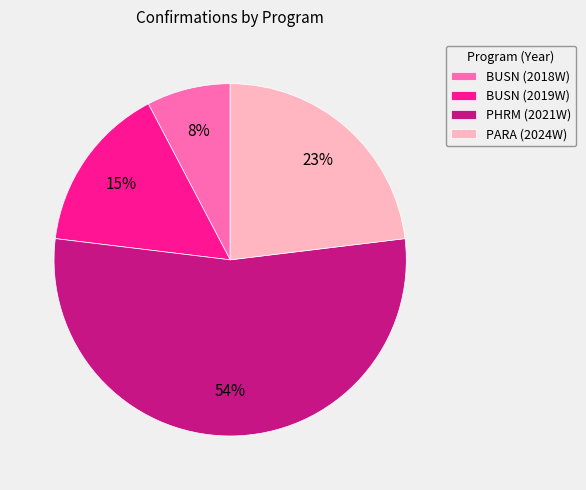

How many slices are in this pie chart?

4